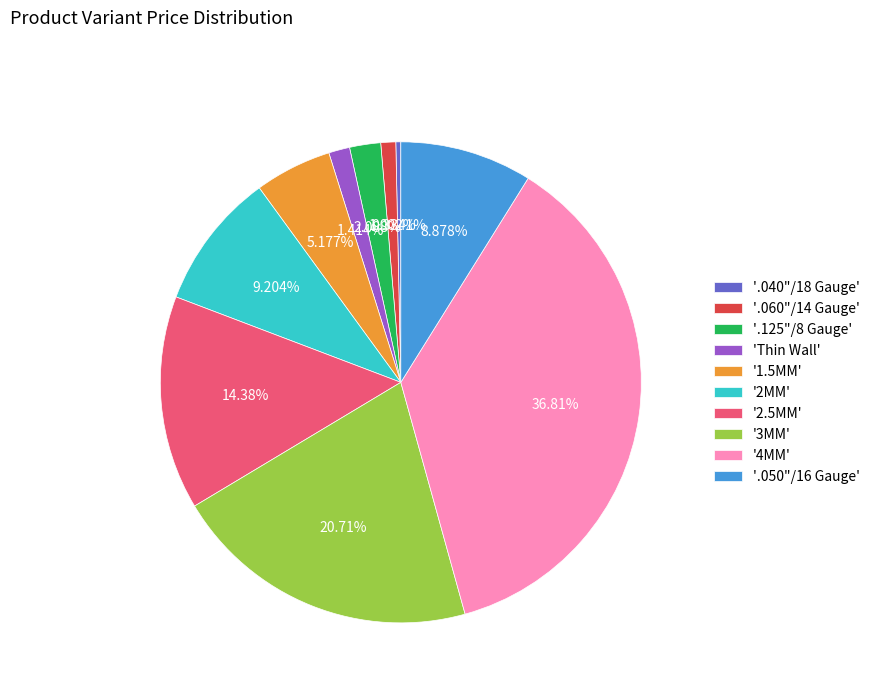

What is the largest slice in the pie chart?

'4MM'